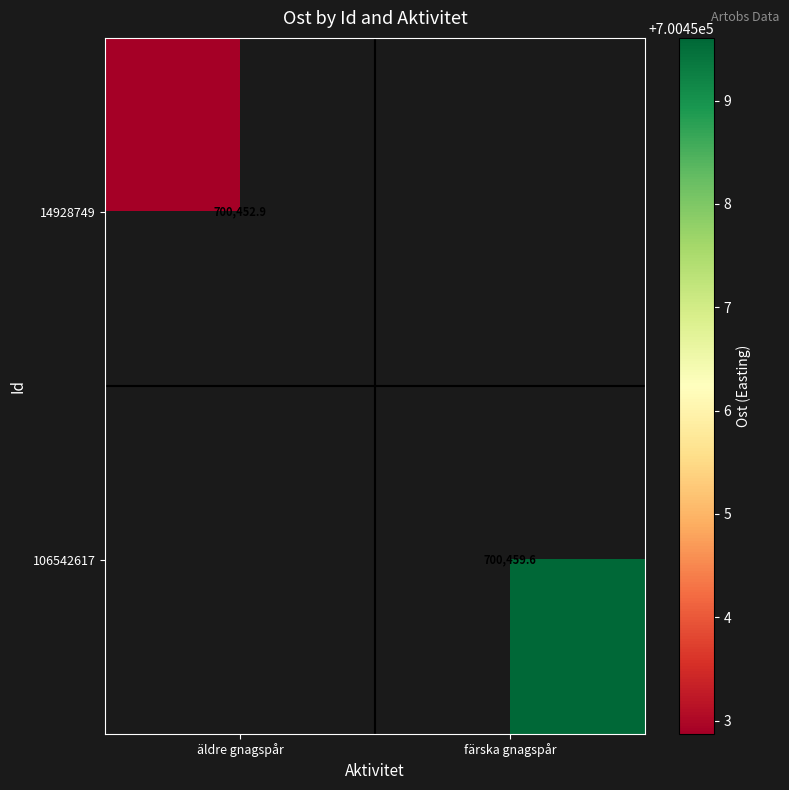

At which label is 14928749 closest to 700452?

äldre gnagspår